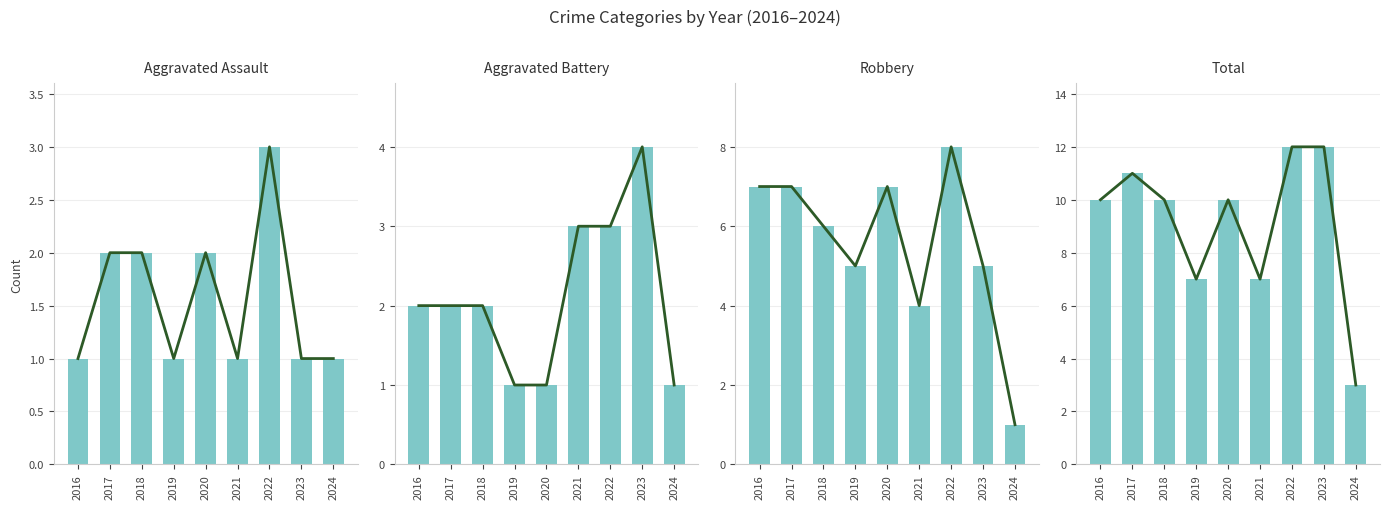

Which series has the largest range (max minus min)?

Total